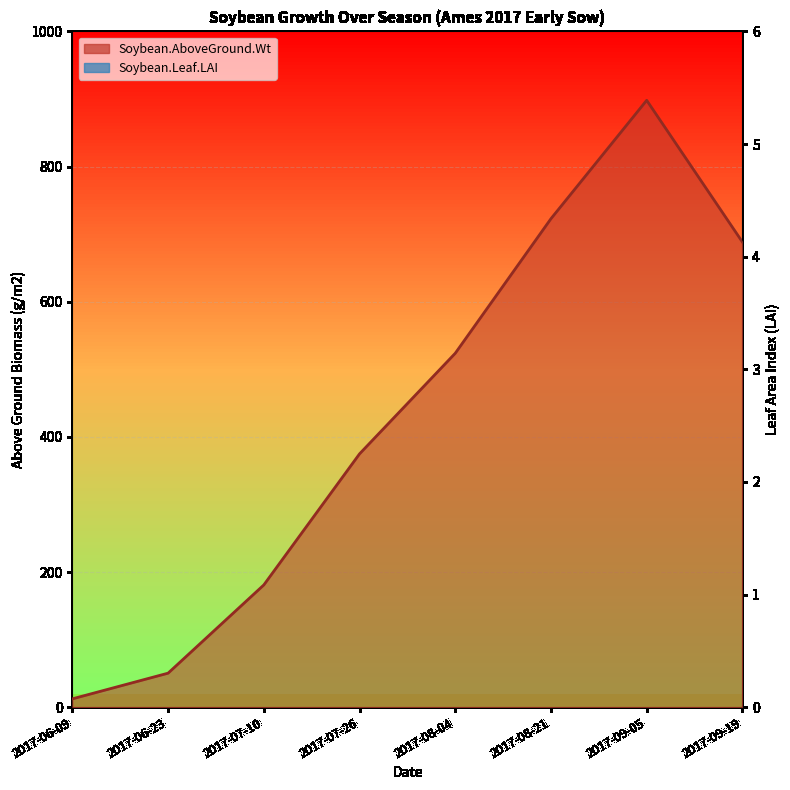

Which series has the largest total across all categories?

Soybean.AboveGround.Wt